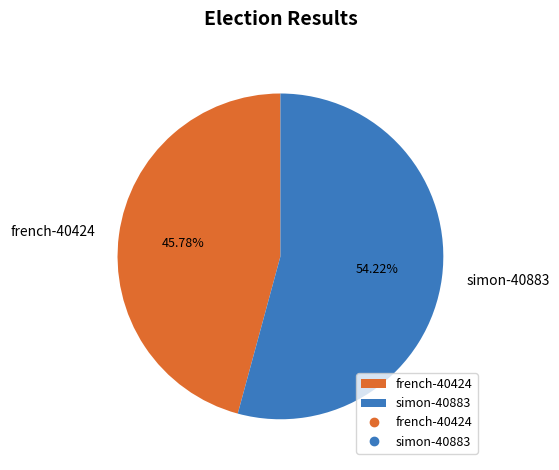

Which slice is the smallest?

french-40424